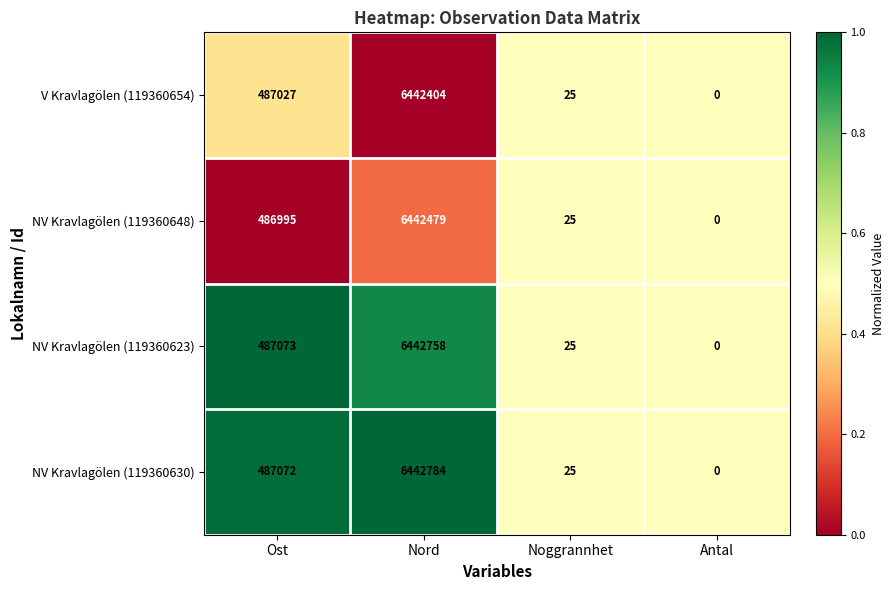

What is the total value across all series at Antal?

0